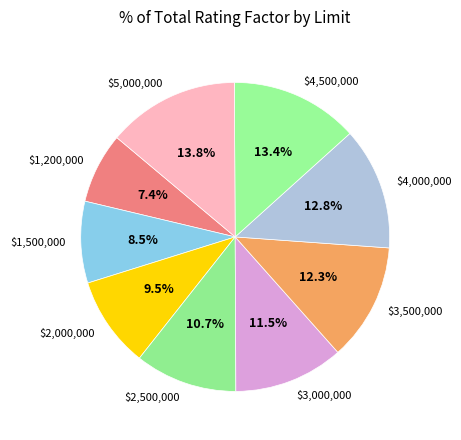

What is the smallest slice in the pie chart?

$1,200,000